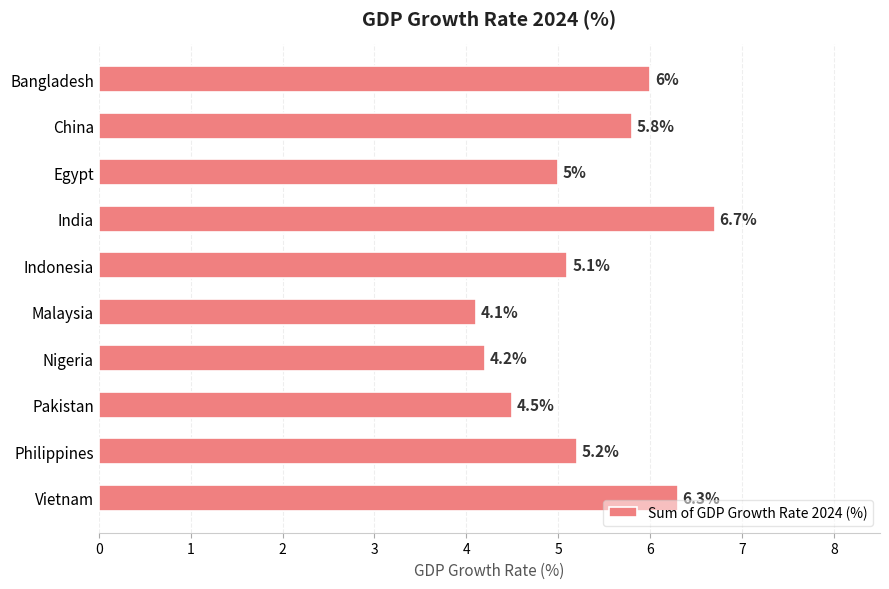

The chart shows a value of 4.1 at Malaysia. True or false?

True